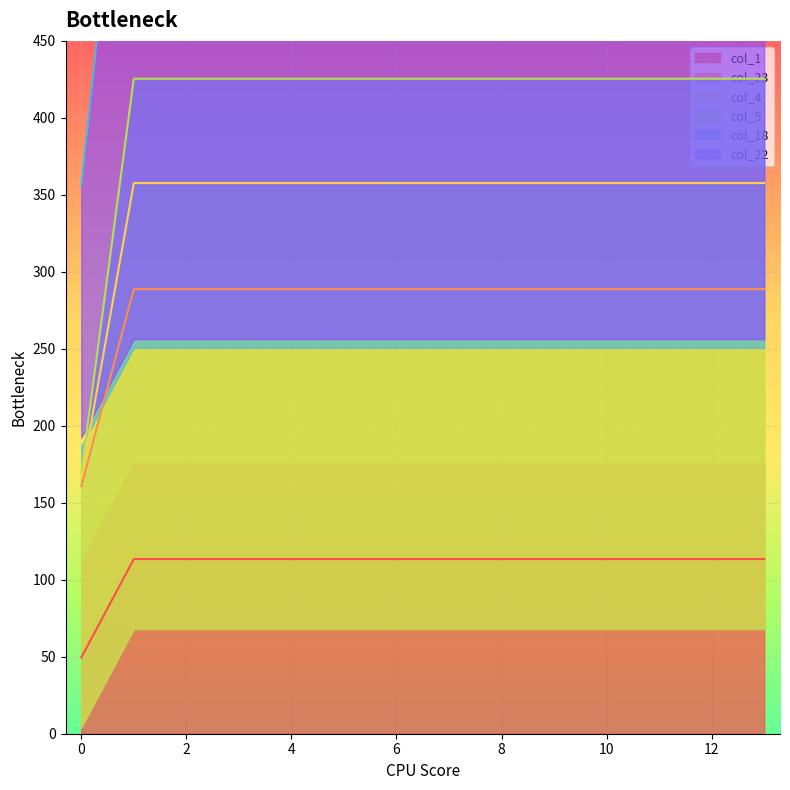

How many lines are shown in the chart?

6